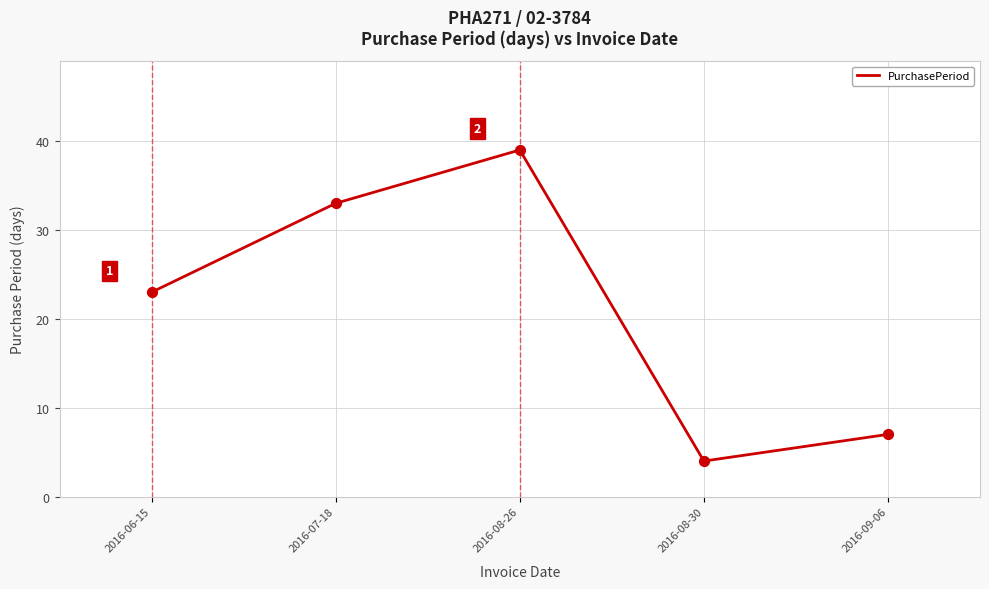

Approximately how many times larger is the value at 2016-09-06 compared to 2016-07-18?

0.2